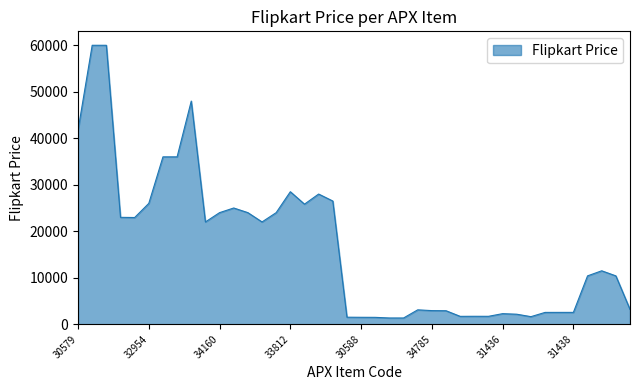

What is the difference between the maximum and minimum values?

58661